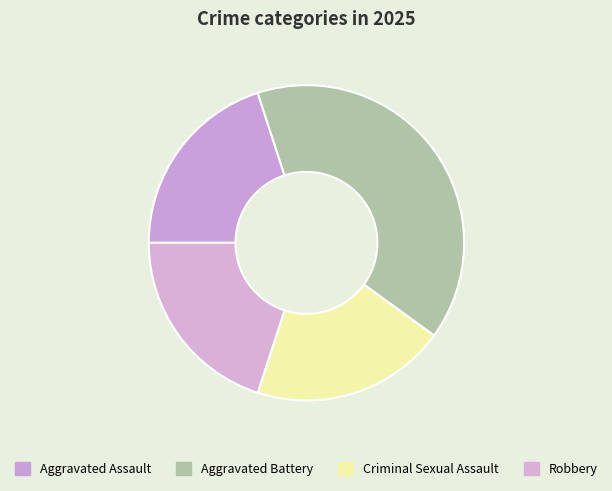

Count the number of slices in the pie.

4